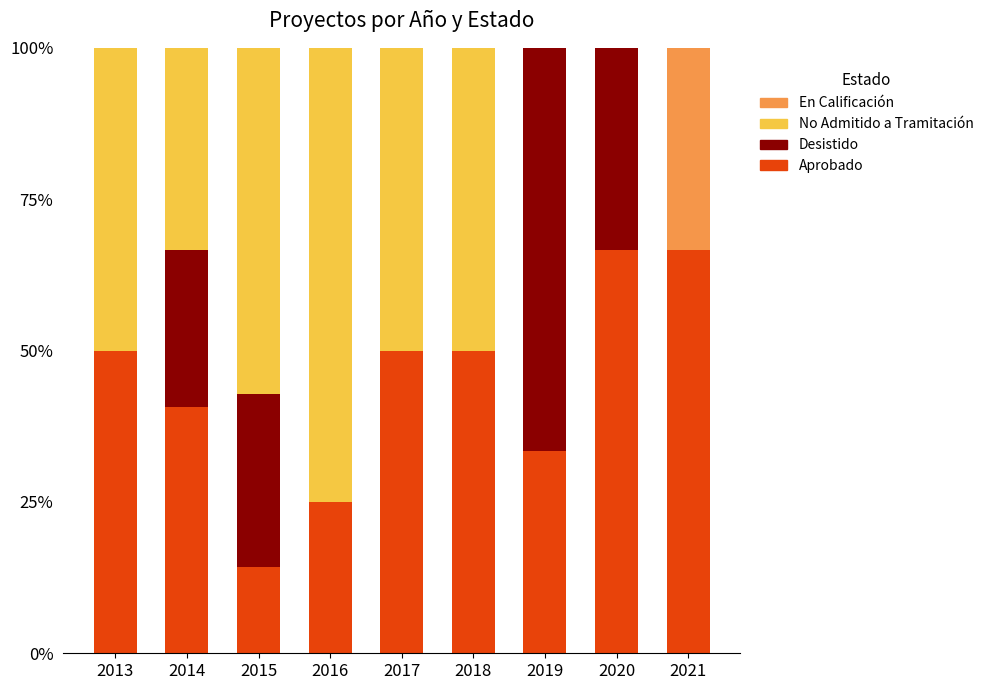

What is the total value across all series at 2020?

100.0